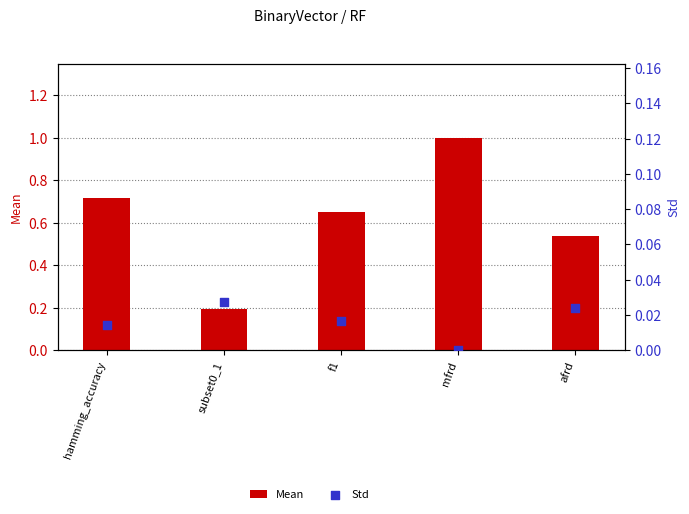

What are all the series names shown in the legend?

Mean, Std